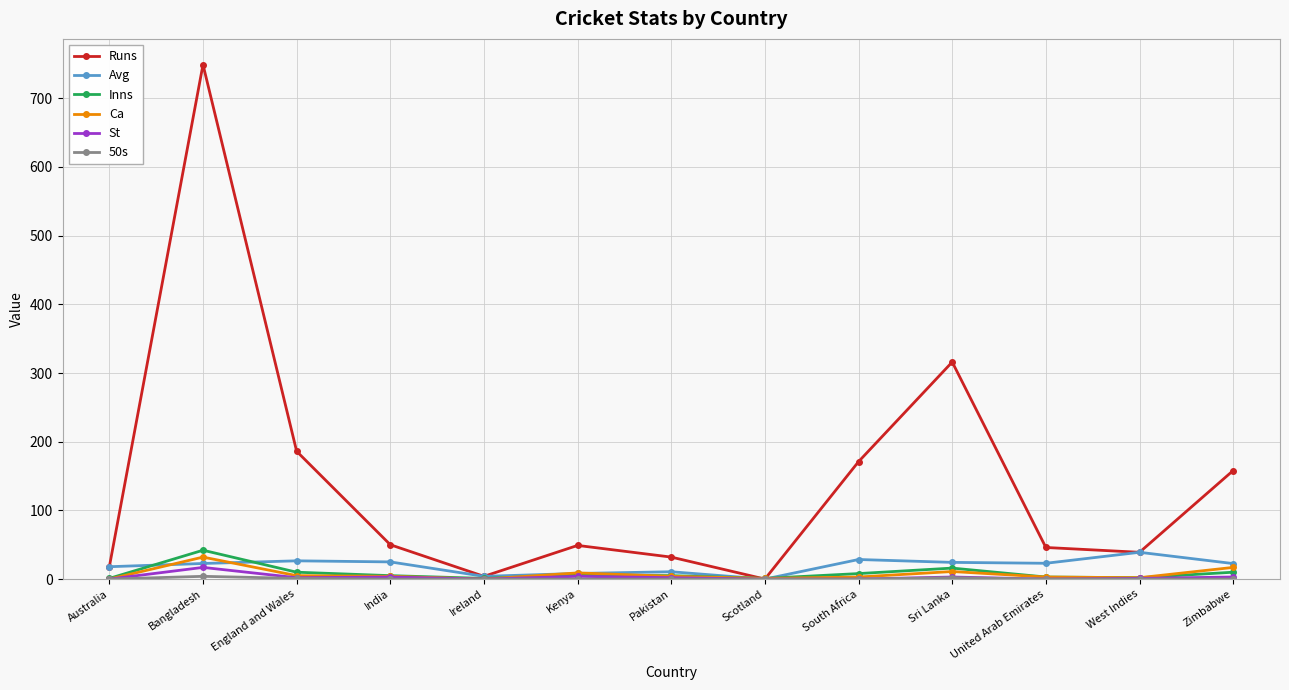

At which category is the sum across all series the highest?

Bangladesh